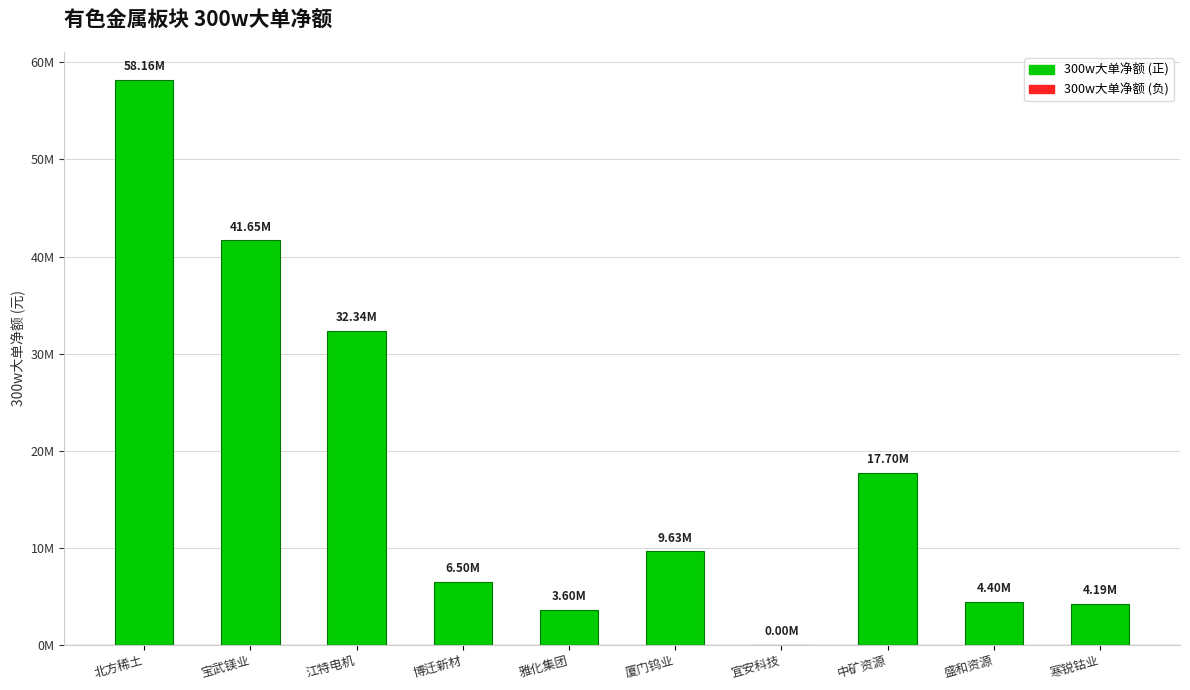

Rank the categories by value from lowest to highest.

宜安科技, 雅化集团, 寒锐钴业, 盛和资源, 博迁新材, 厦门钨业, 中矿资源, 江特电机, 宝武镁业, 北方稀土